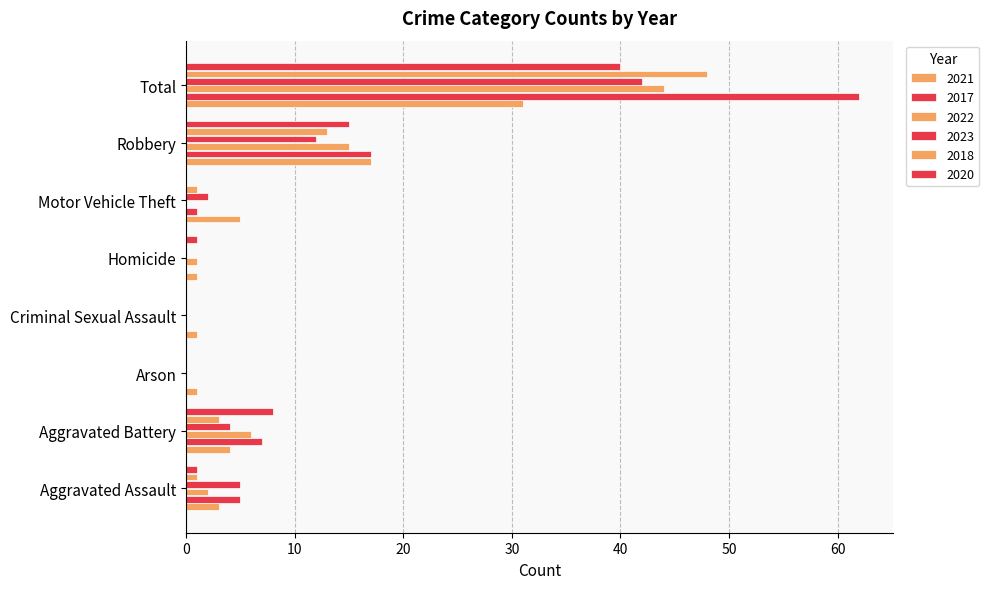

Count the number of categories in the chart.

8